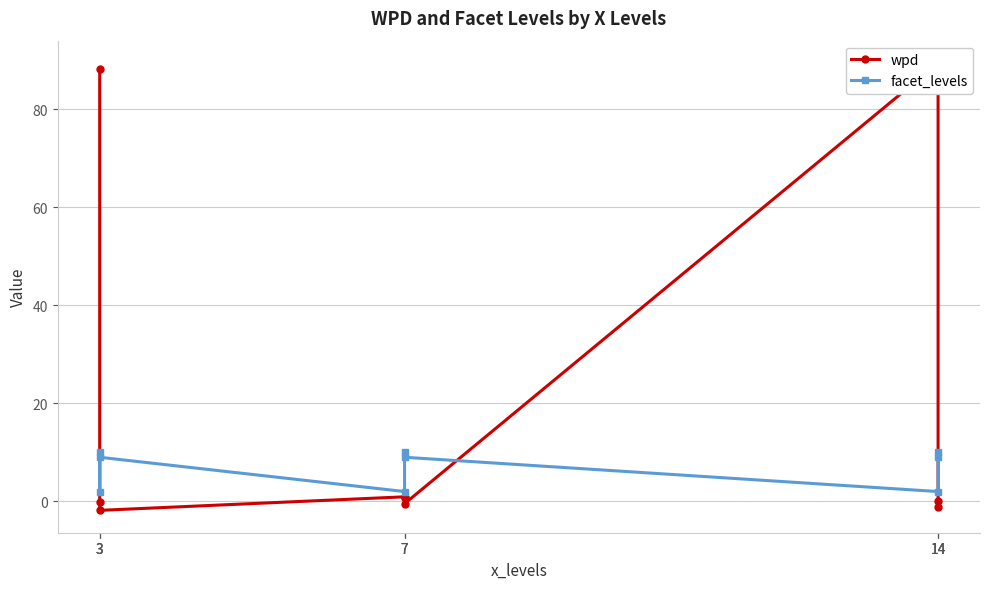

Which series ends up on top after the final intersection of wpd and facet_levels?

facet_levels